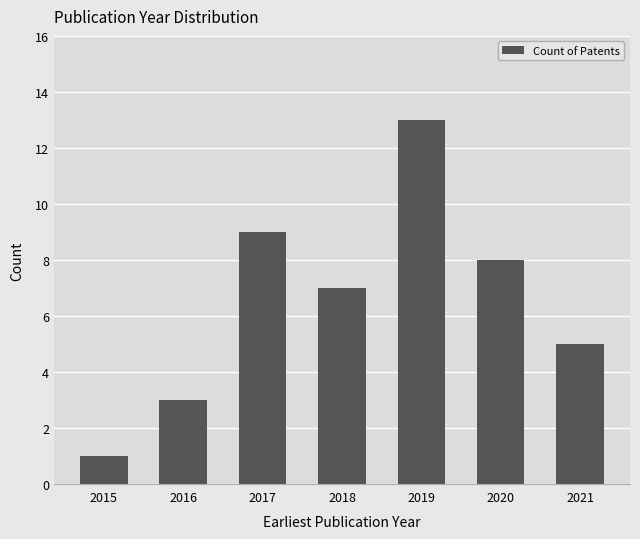

What is the value of the 7th bar from the left?

5